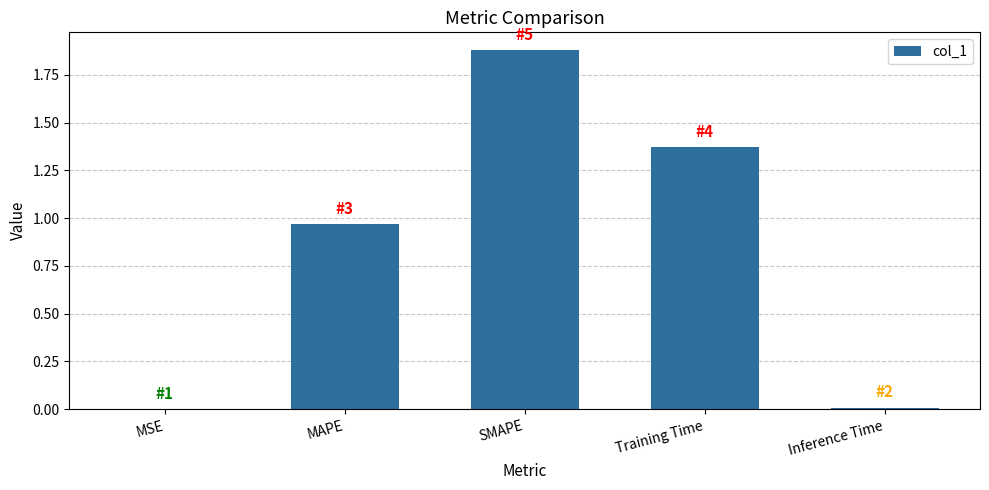

What is the change in value from MAPE to Training Time?

+0.4